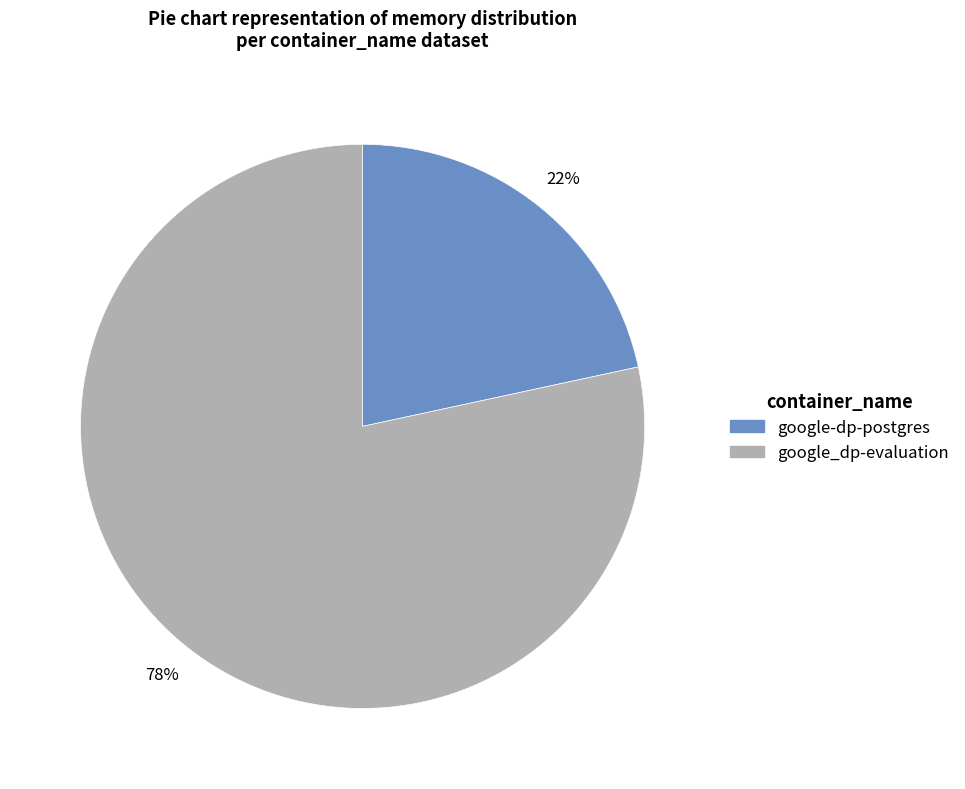

Count the number of slices in the pie.

2